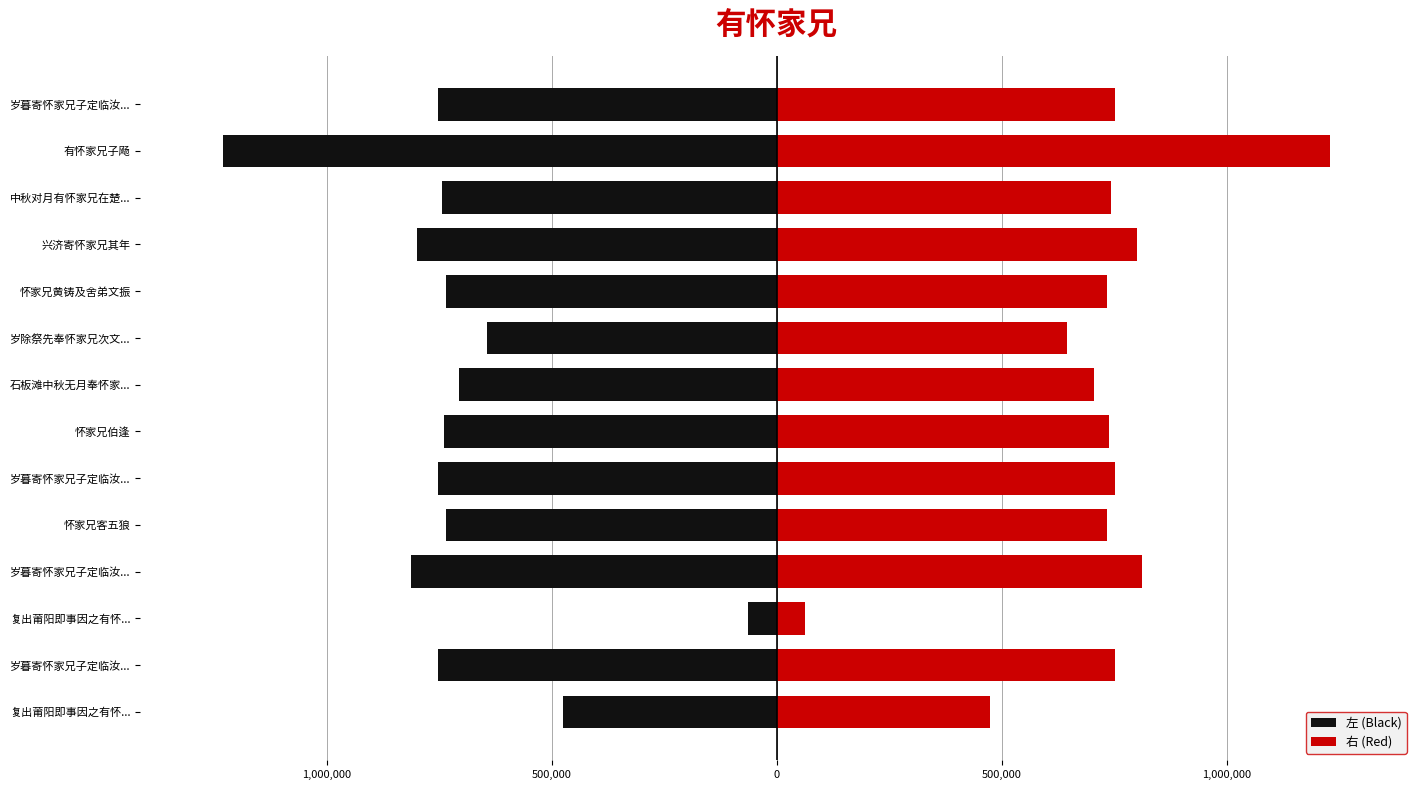

Which category has the lowest value in the 左 (Black) series?

有怀家兄子飏